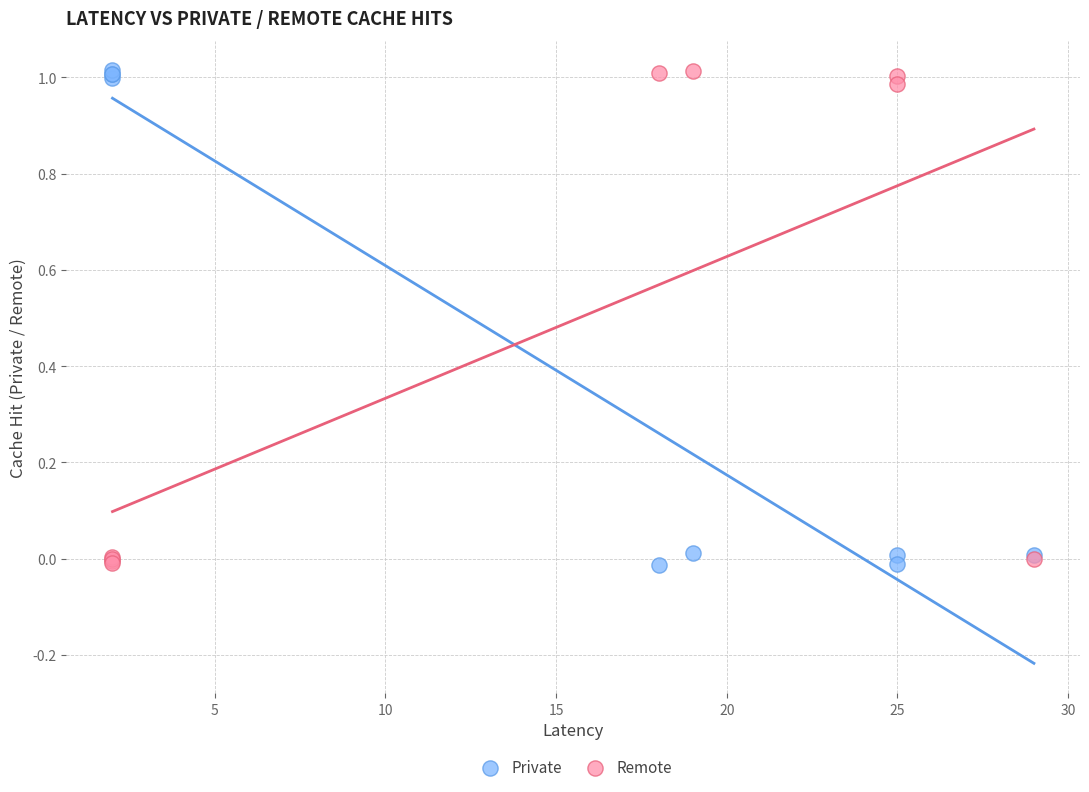

What is the X range (max minus min) for the scatter plot?

27.0